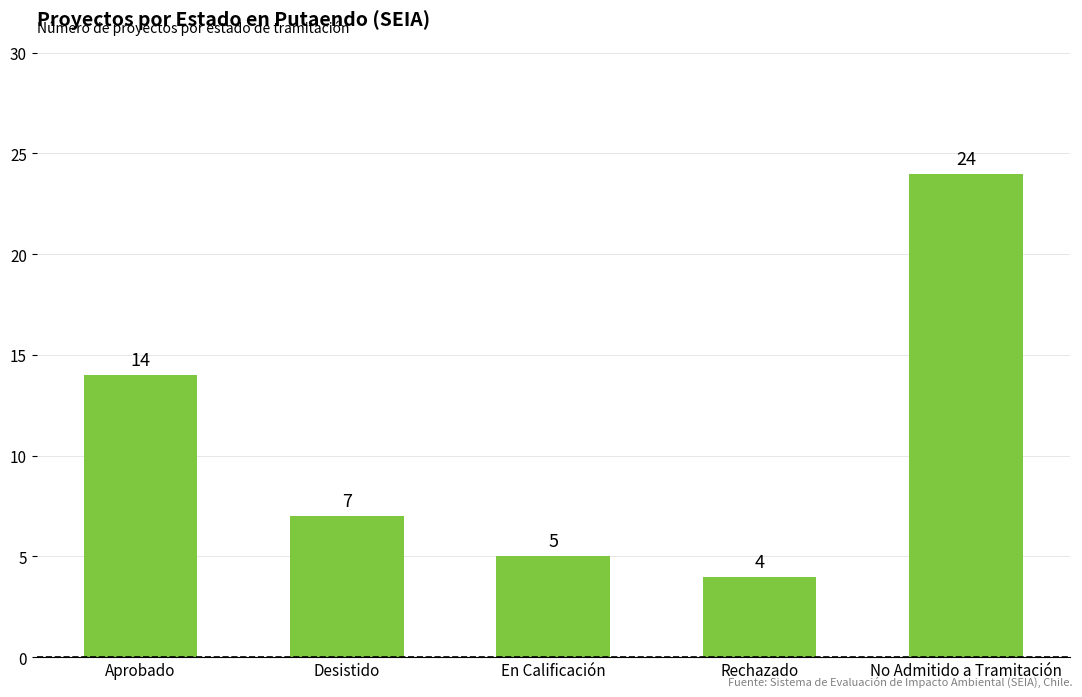

What is the label of the 4th bar from the left?

Rechazado